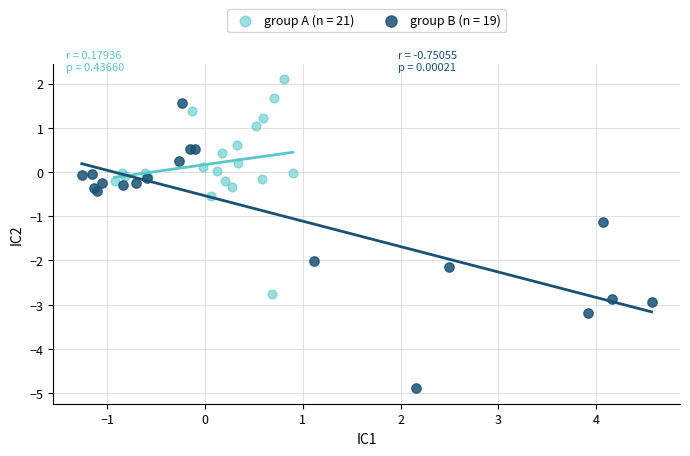

What are all the series names shown in the legend?

group A (n = 21), group B (n = 19)